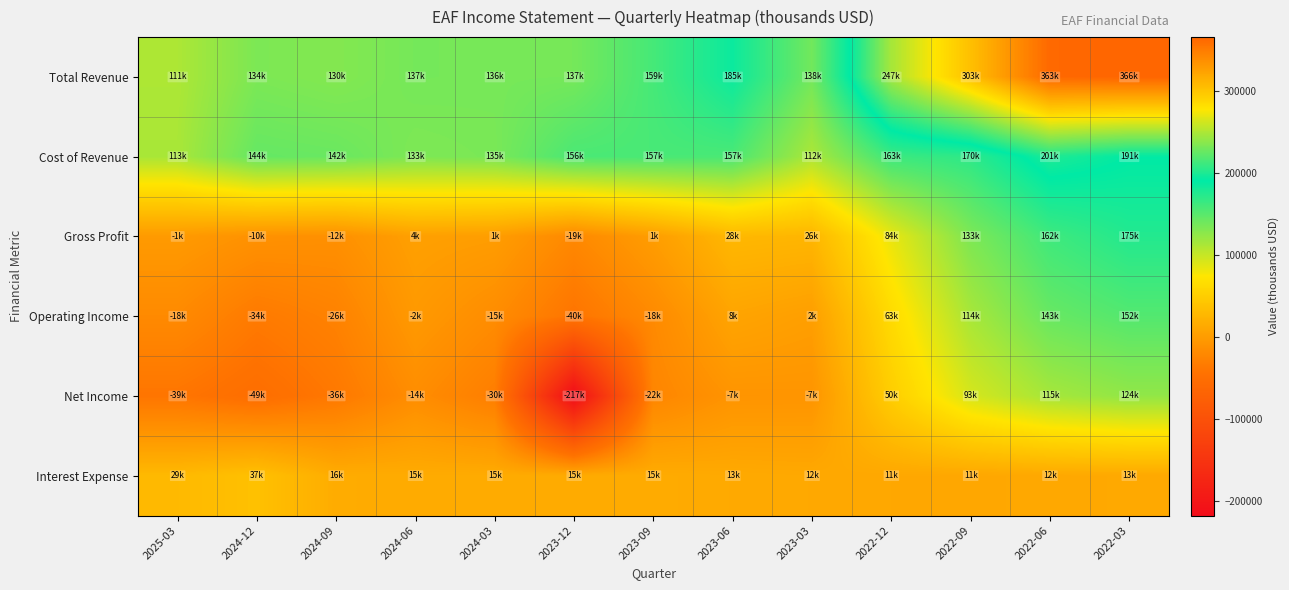

Which series changed the most between 2025-03 and 2024-06?

Total Revenue